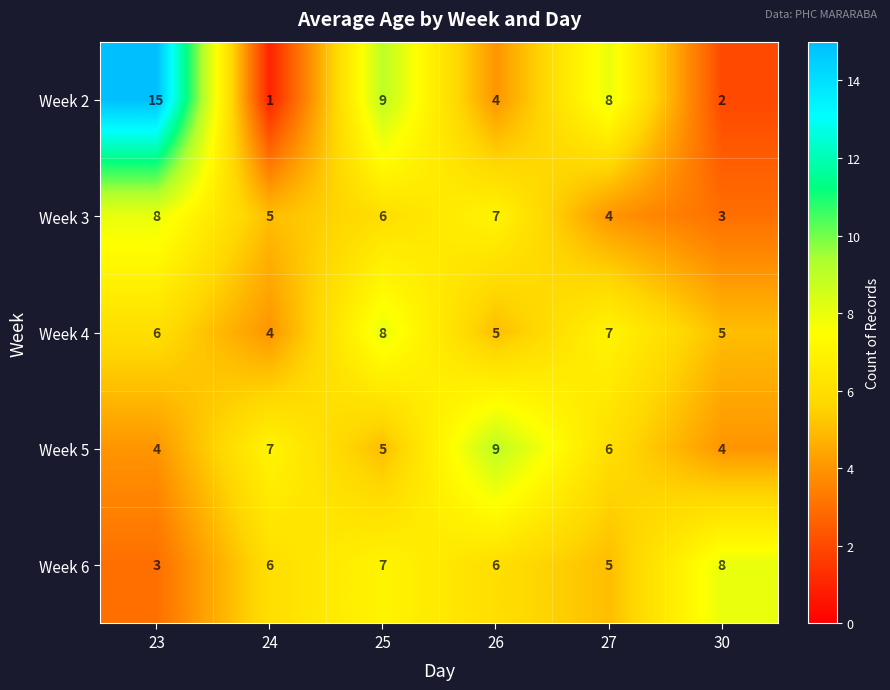

Where is Week 6 nearest to the value 5?

27